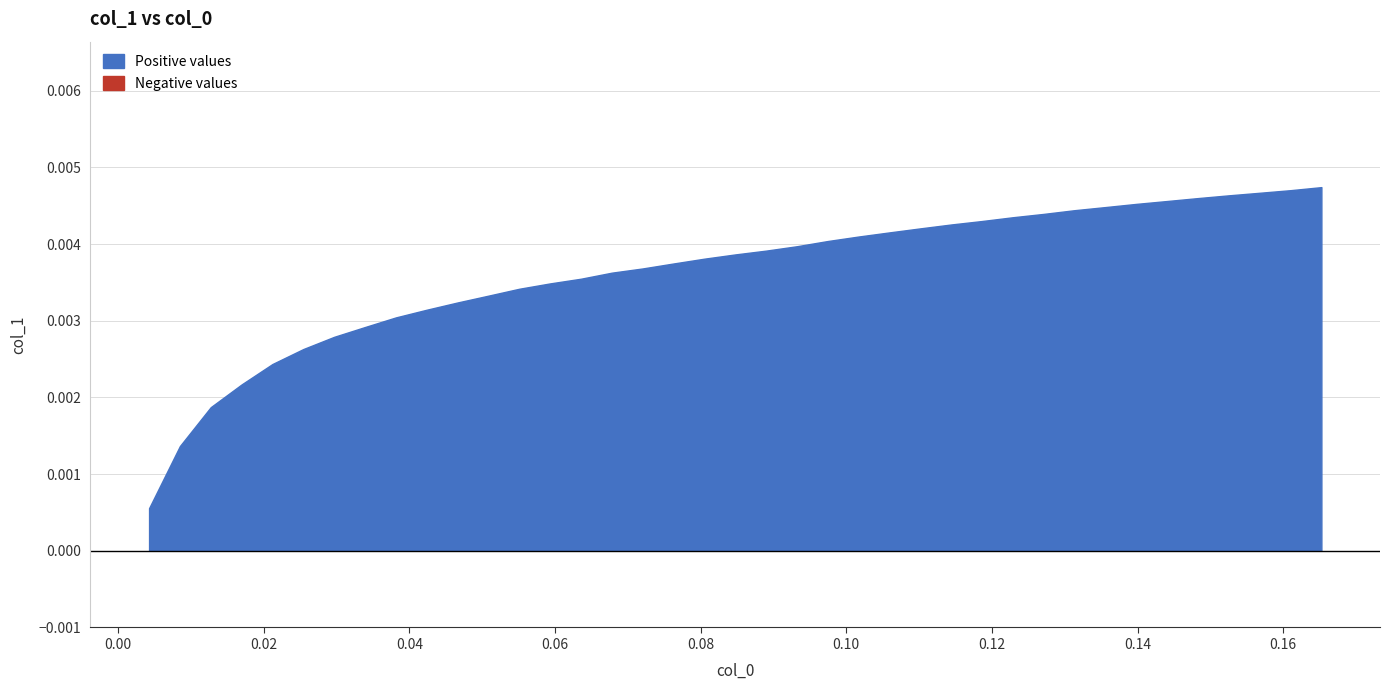

What position from the left is 23?

24